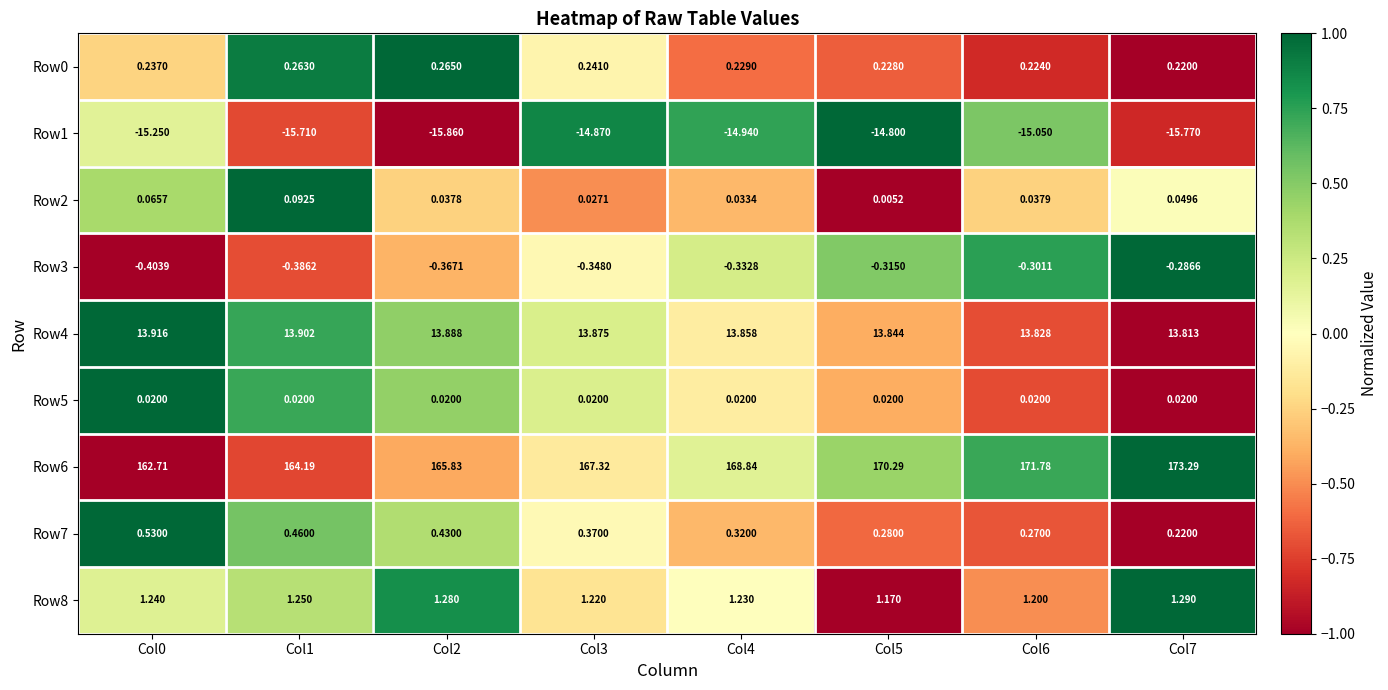

Is the value of Row4 at Col7 greater than the value of Row2 at Col1?

Yes